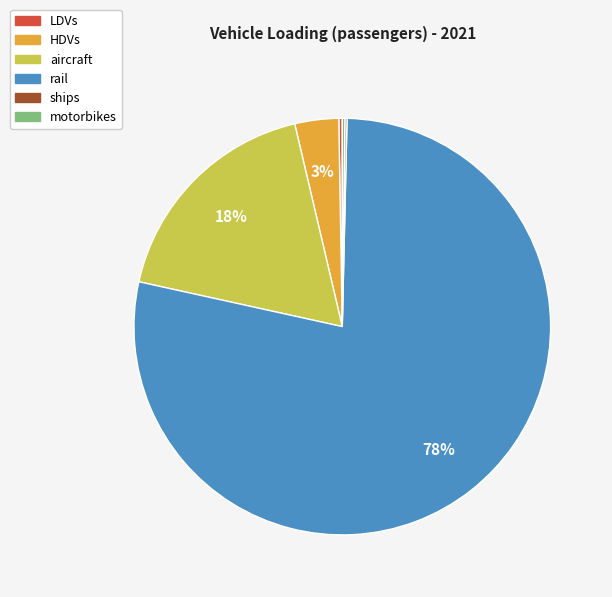

True or false: rail accounts for 78% of the total.

True